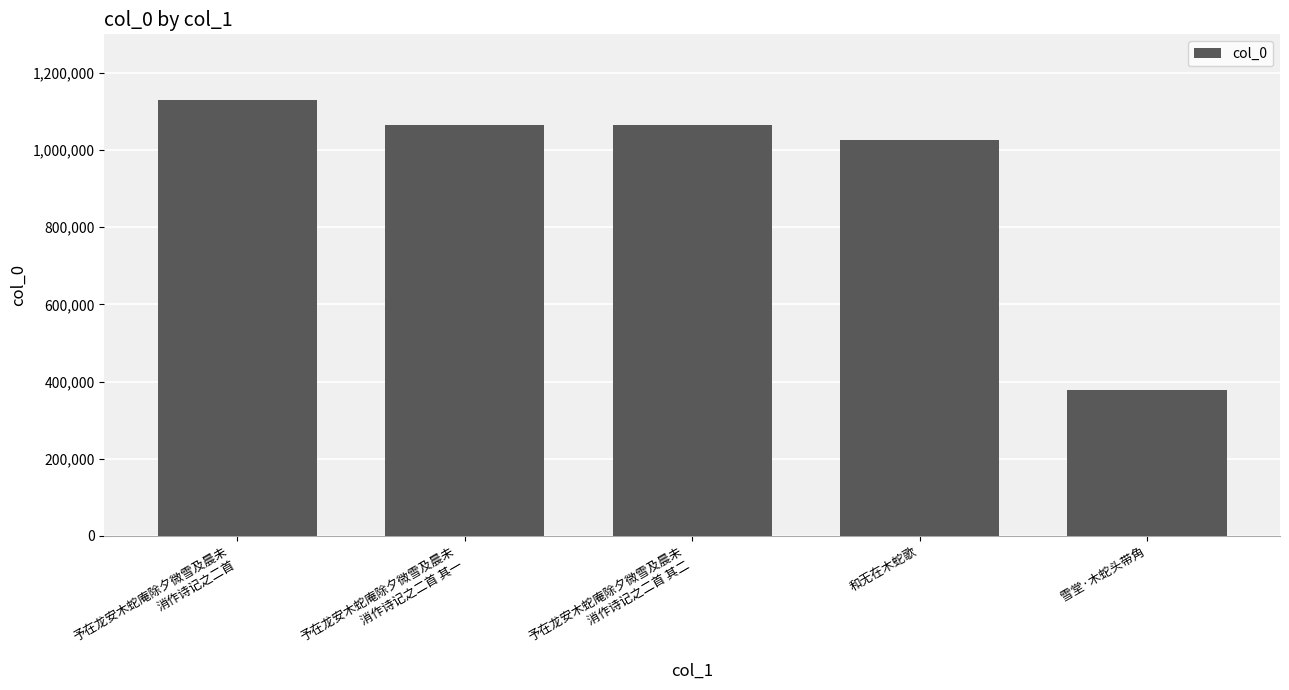

What is the label of the 5th bar from the left?

雪堂·木蛇头带角